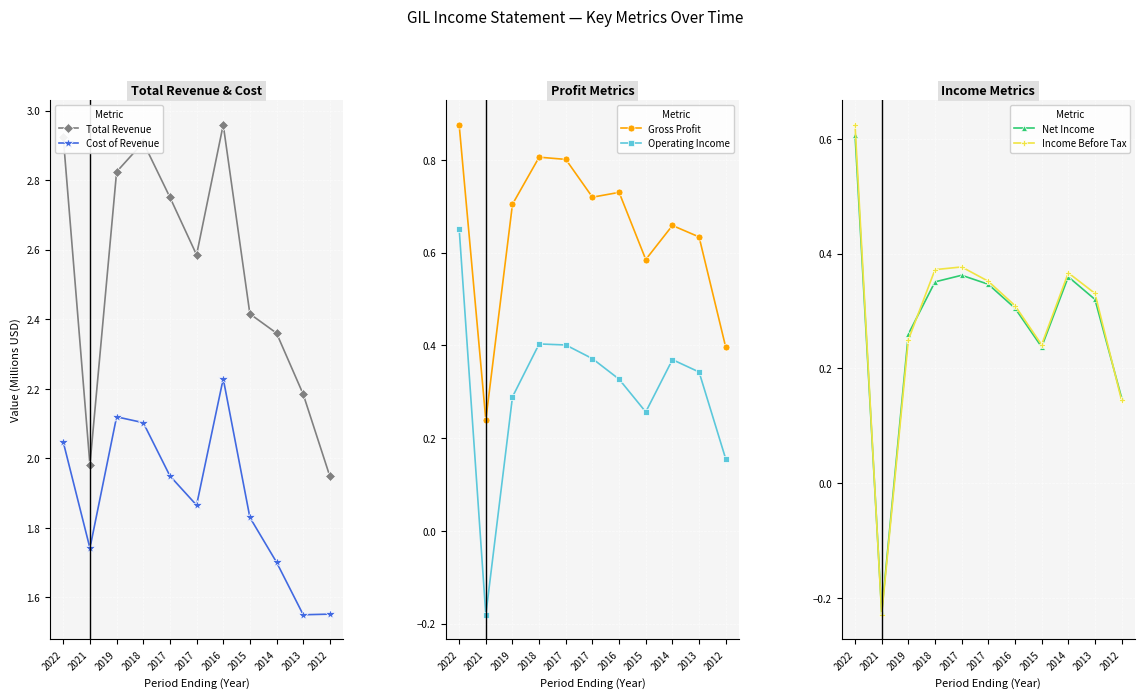

What is the value of the Total Revenue point at the 2nd from the left?

2.0